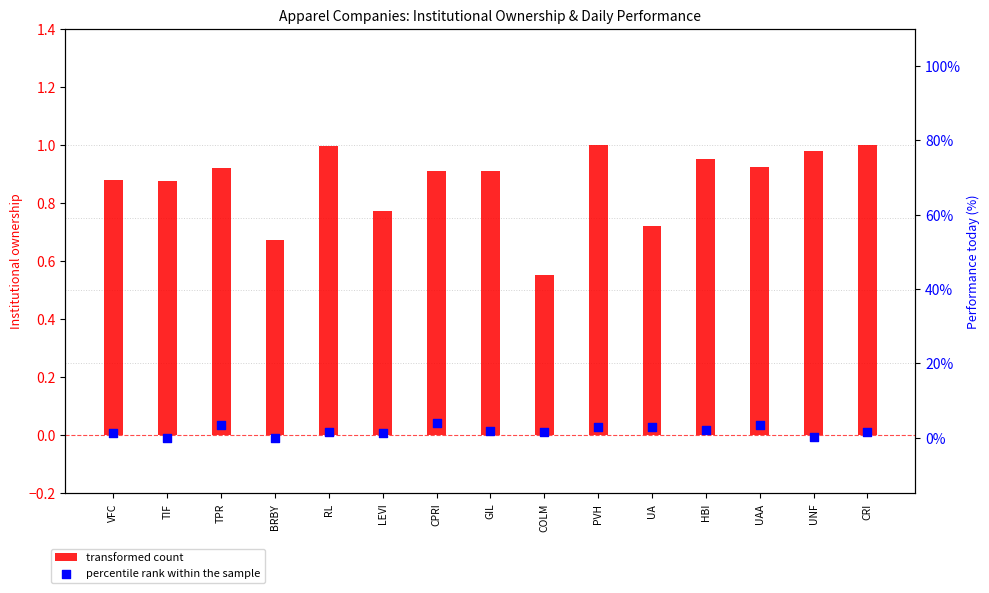

At which category is the sum across all series the highest?

CPRI